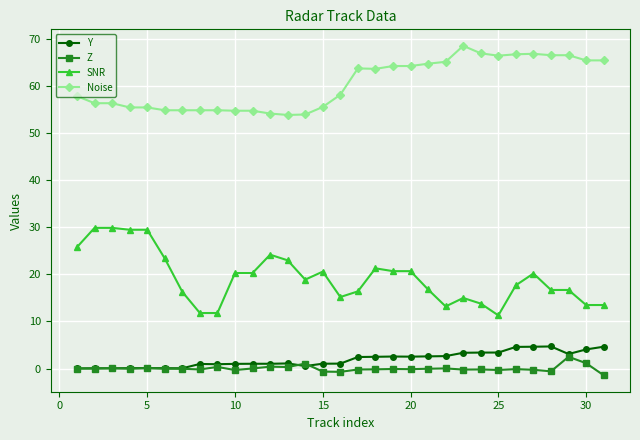

Which series has the largest range (max minus min)?

SNR